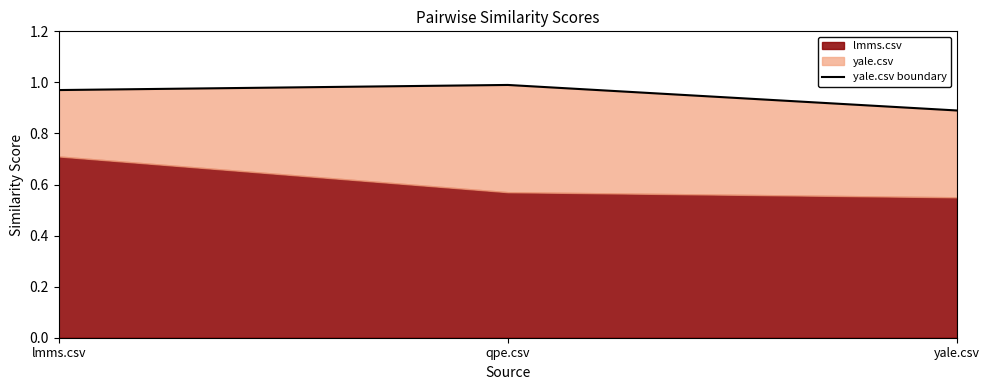

Which category has the lowest value across all series?

yale.csv